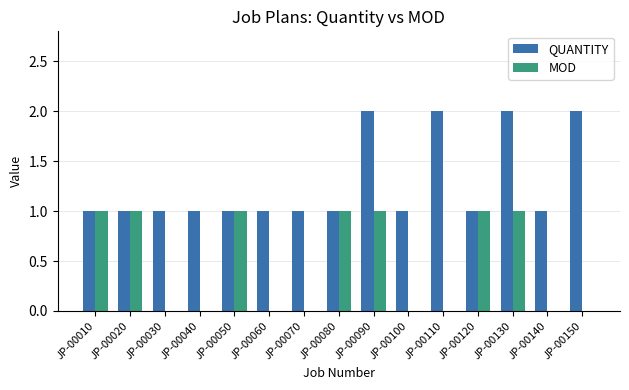

Is the value of MOD at JP-00140 greater than the value of QUANTITY at JP-00020?

No